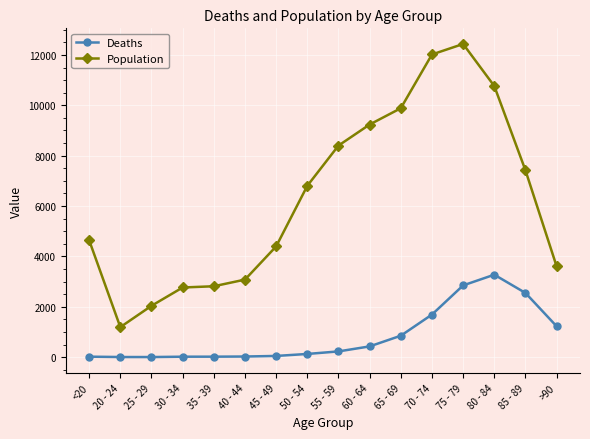

Which category has the highest value across all series?

75 - 79